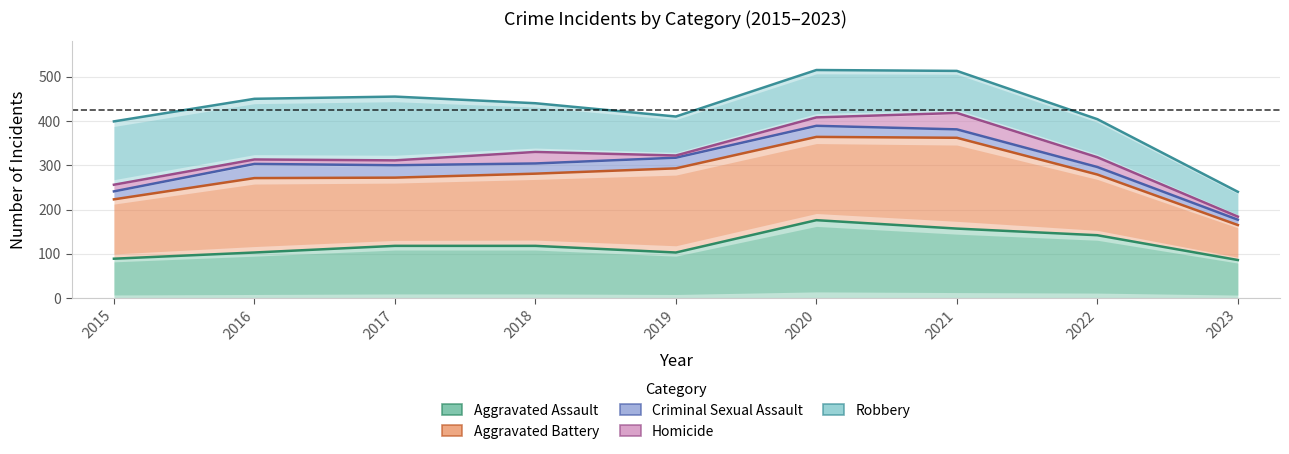

How many data points in Robbery are above 440?

4